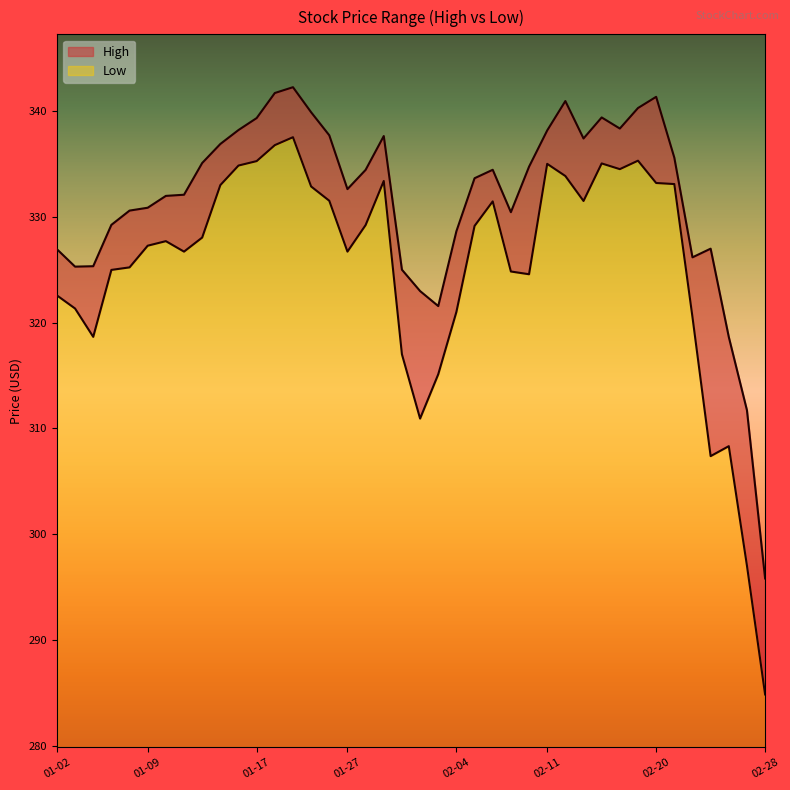

What position from the right is 2020-01-15?

31